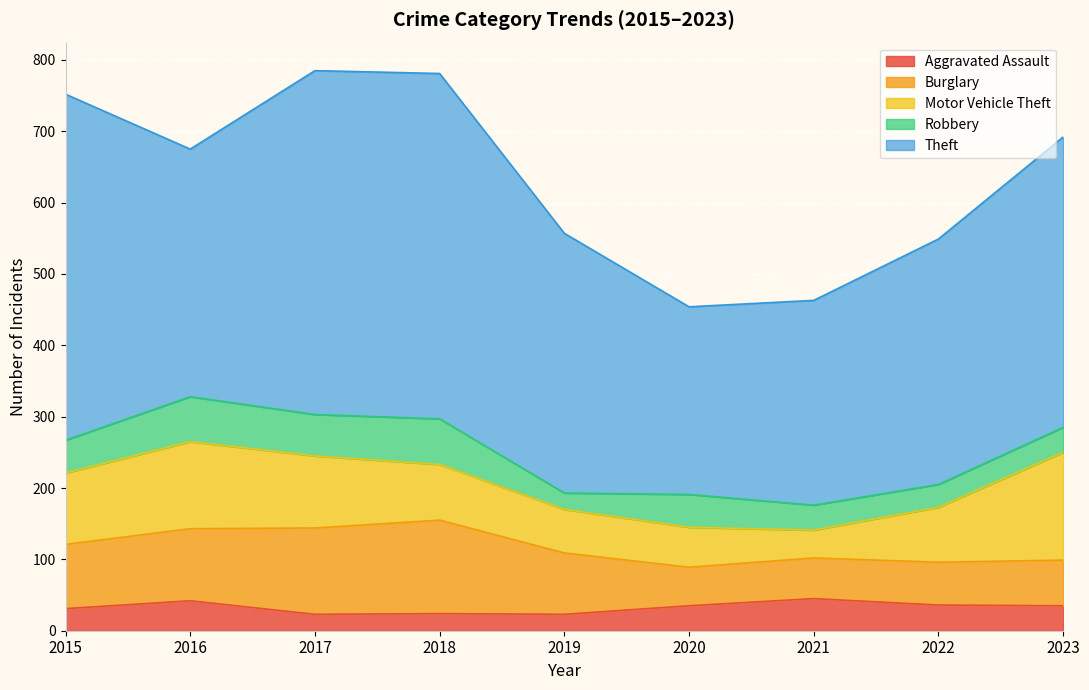

What is the maximum value for Aggravated Assault?

45